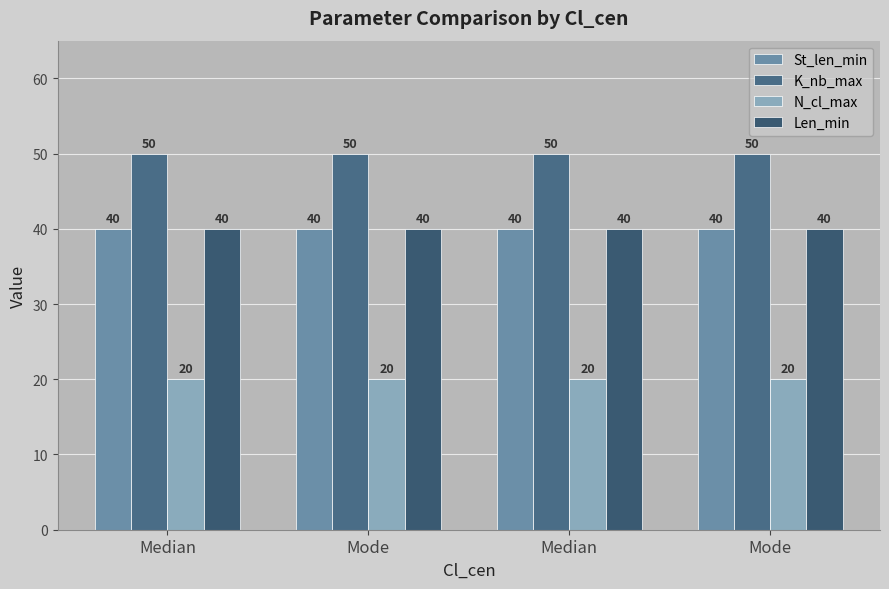

Rank the series at Median from lowest to highest value.

N_cl_max, St_len_min, Len_min, K_nb_max